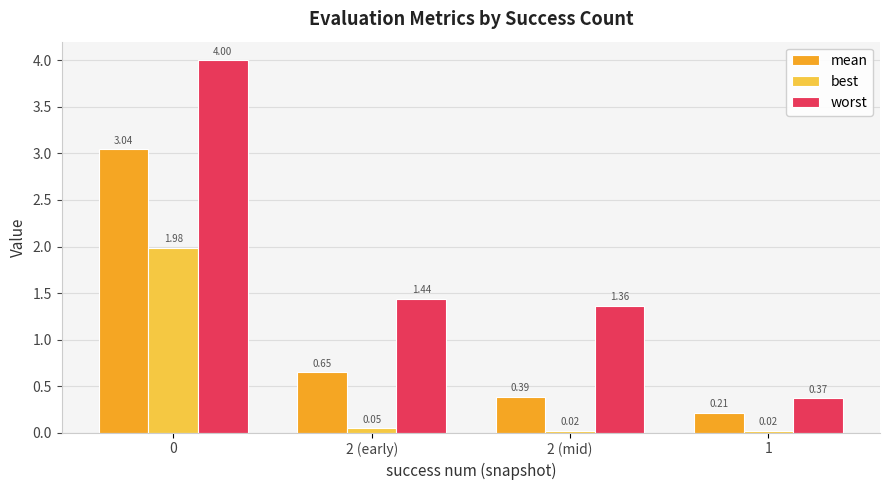

What is the sum of the mean values at 0 and 2 (early)?

3.7